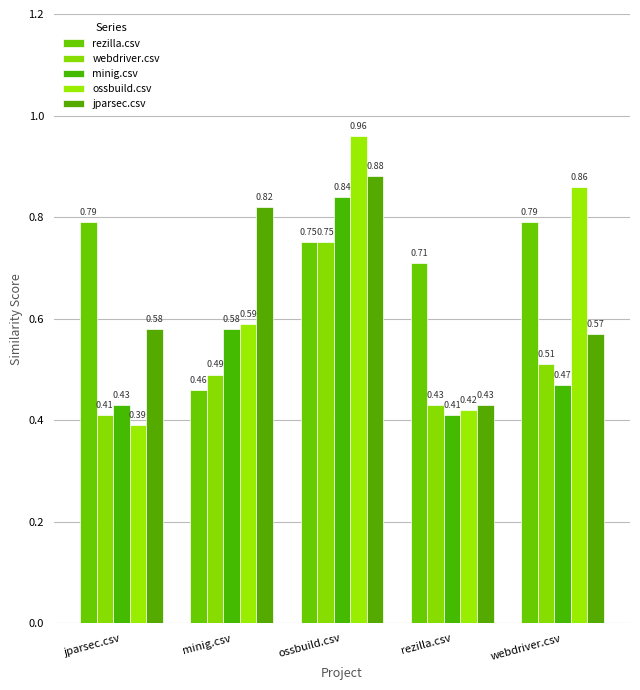

What is the spread (max minus min) of values at minig.csv?

0.4